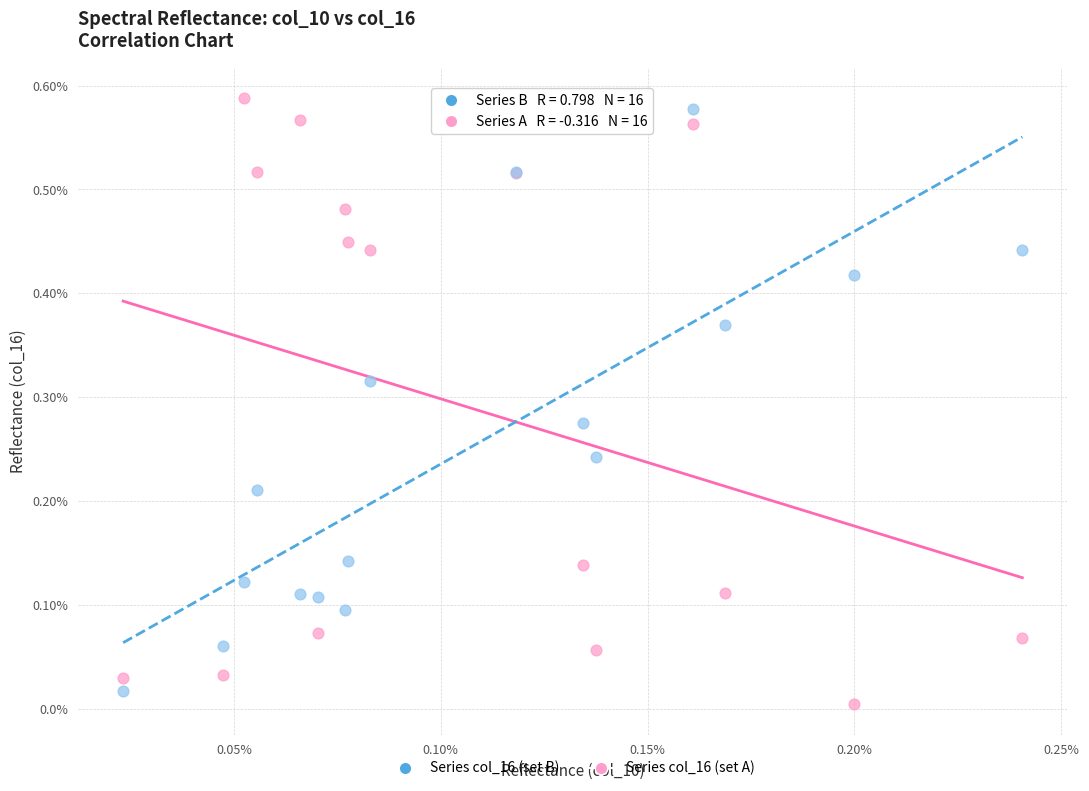

Which series has the widest spread of Y values?

Series col_16 (set A)